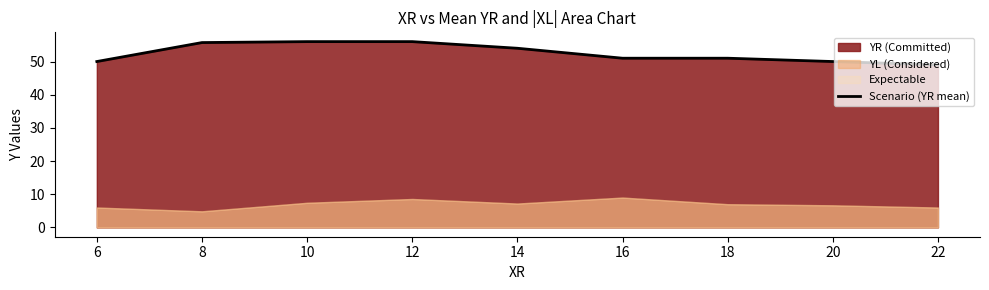

The value of Scenario (YR mean) at 6 is 32.5. True or false?

False